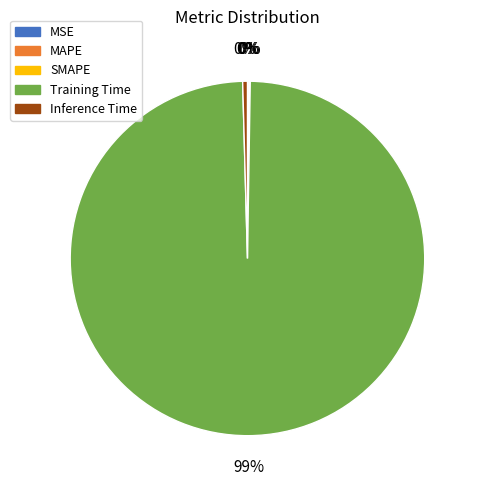

Which category accounts for the majority?

Training Time